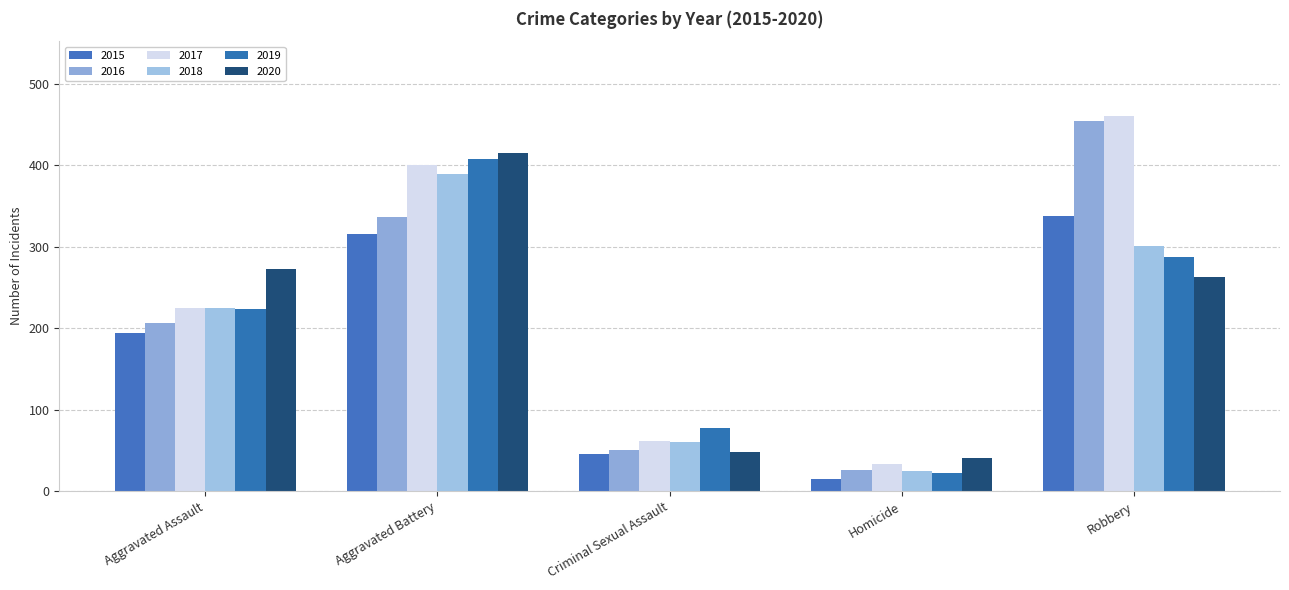

At how many categories does at least one series exceed 200?

3